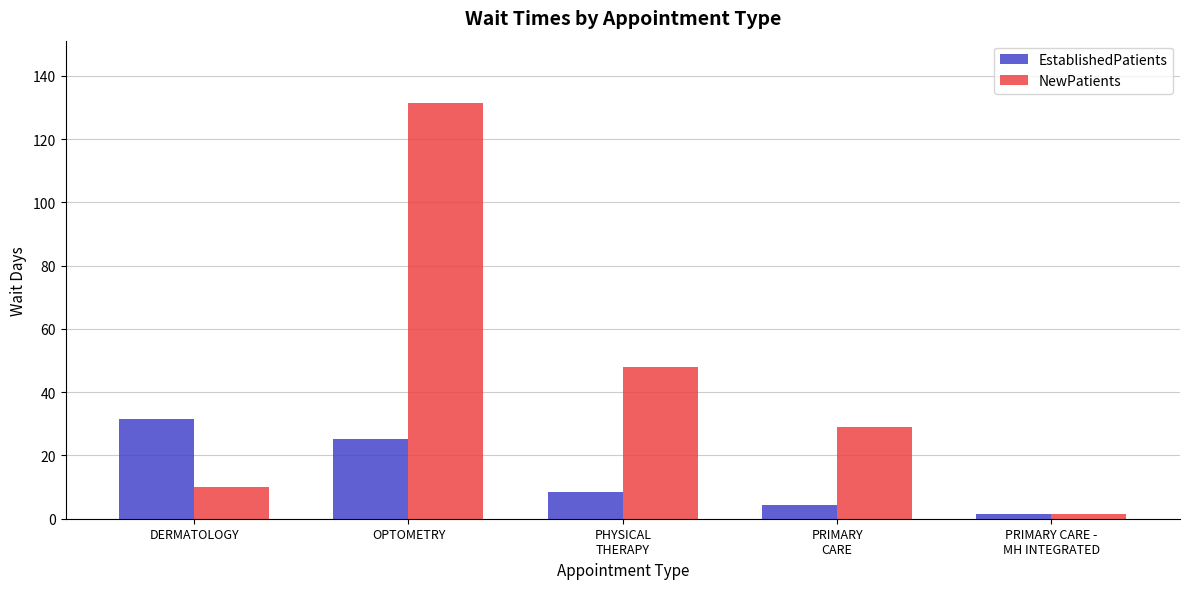

List the series in order of their peak value, highest first.

NewPatients, EstablishedPatients